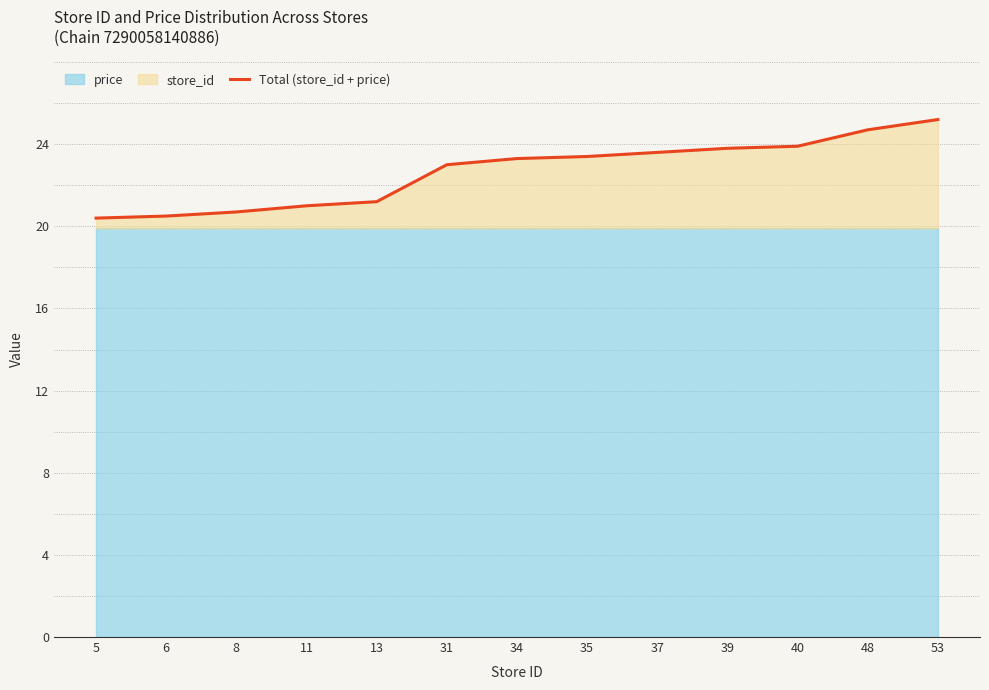

The value of Total (store_id + price) at 40 is 36.0. True or false?

False